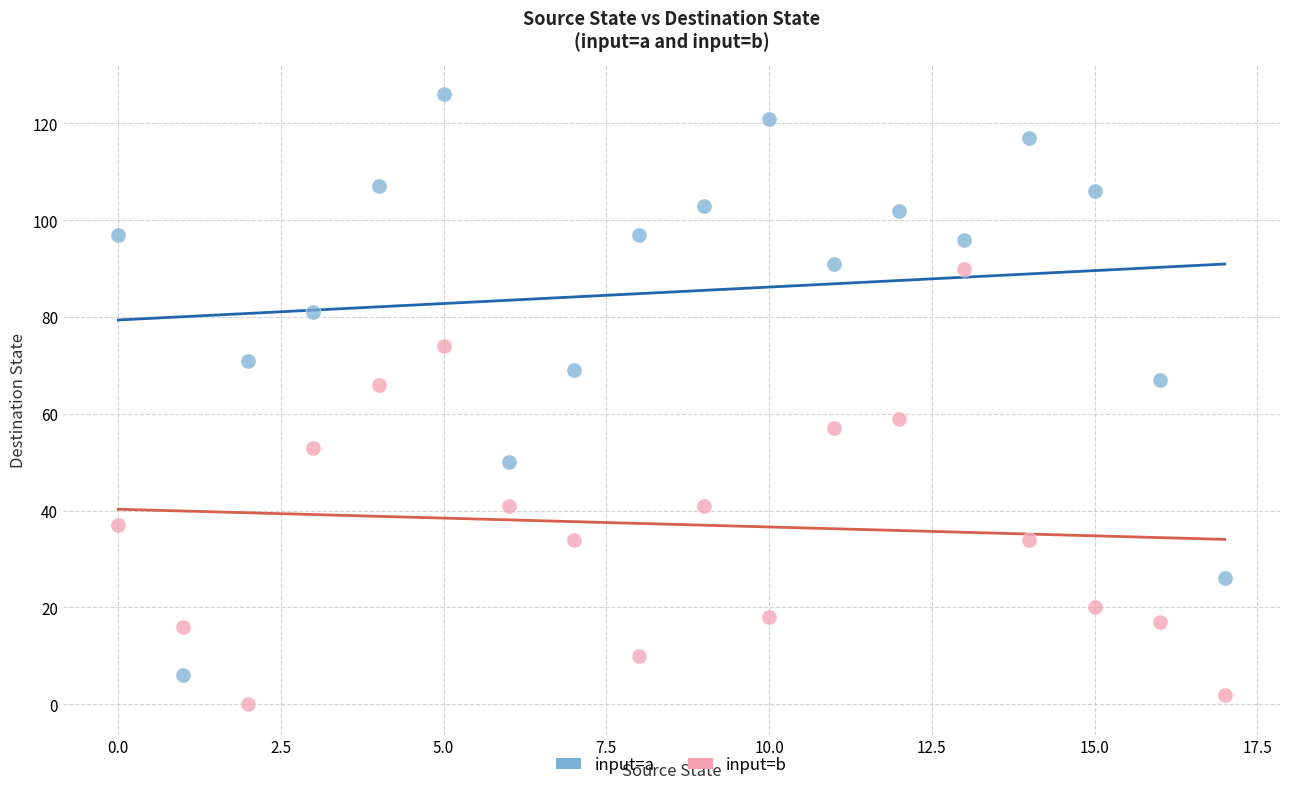

Which series reaches the maximum Y coordinate?

input=a